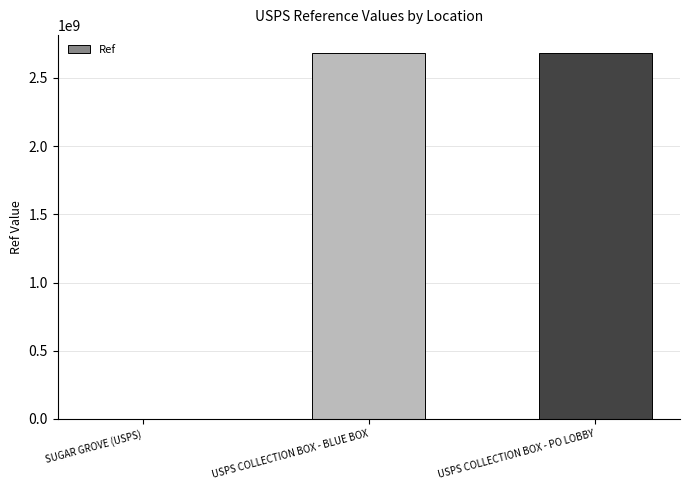

What is the ratio of the value at USPS COLLECTION BOX - BLUE BOX to the value at USPS COLLECTION BOX - PO LOBBY?

1.0